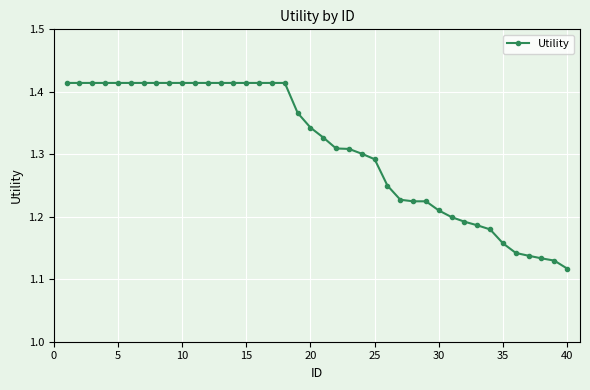

How many values are between 1 and 2?

40